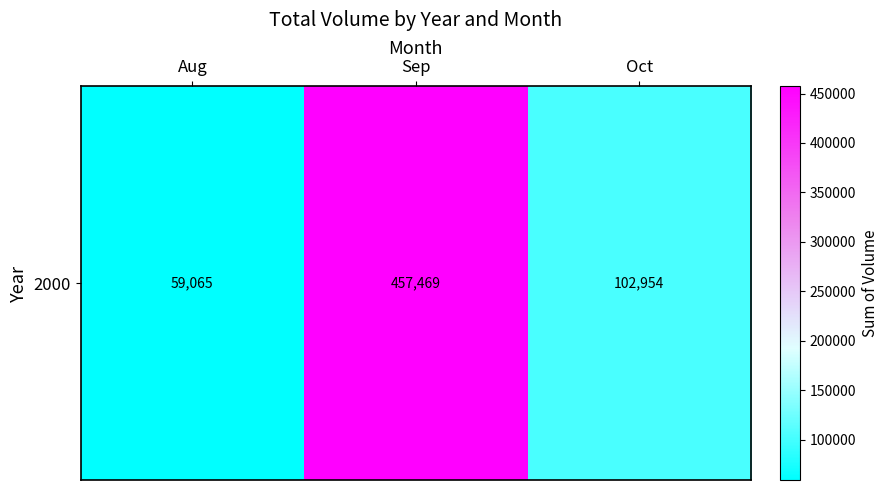

What is the sum of the values at Oct and Sep?

560423